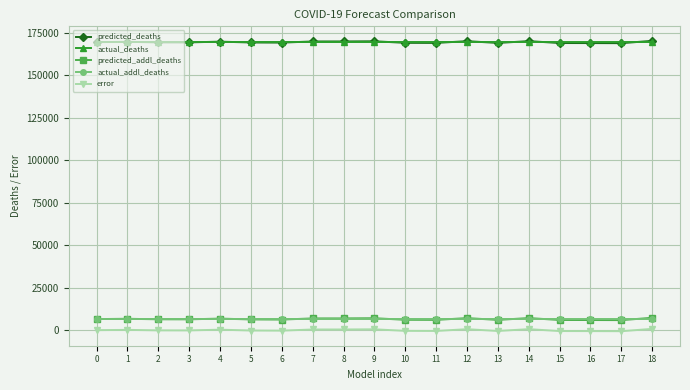

Is this an area chart (filled region under the line)?

No